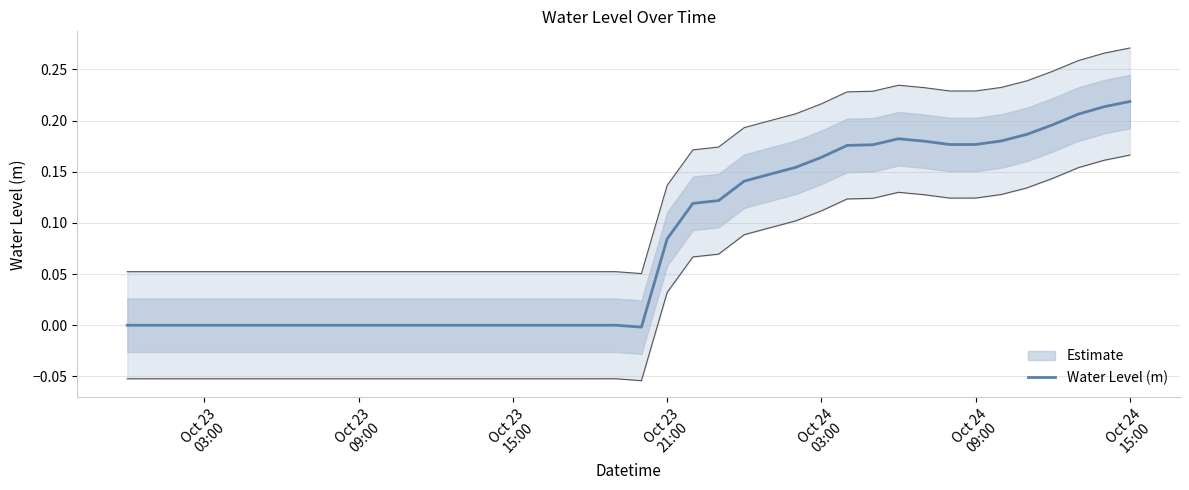

Reading left to right, transcribe all the data shown in this chart.

-0.0	-0.0	-0.0	-0.0	-0.0	-0.0	-0.0	-0.0	-0.0	-0.0	-0.0	-0.0	-0.0	-0.0	-0.0	-0.0	-0.0	-0.0	-0.0	0.0	-0.0	0.1	0.1	0.1	0.1	0.1	0.2	0.2	0.2	0.2	0.2	0.2	0.2	0.2	0.2	0.2	0.2	0.2	0.2	0.2